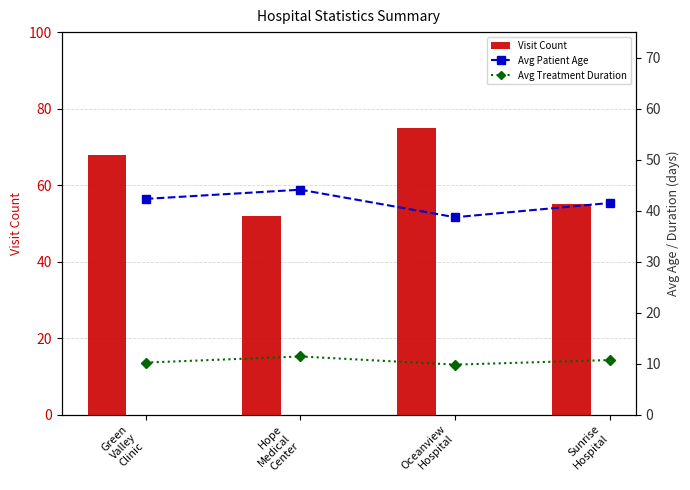

What is the difference between the second highest and second lowest values in the Visit Count series?

13